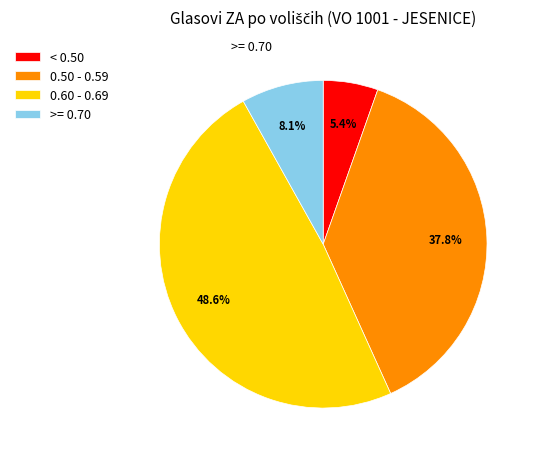

Rank the categories by value from lowest to highest.

< 0.50, >= 0.70, 0.50 - 0.59, 0.60 - 0.69